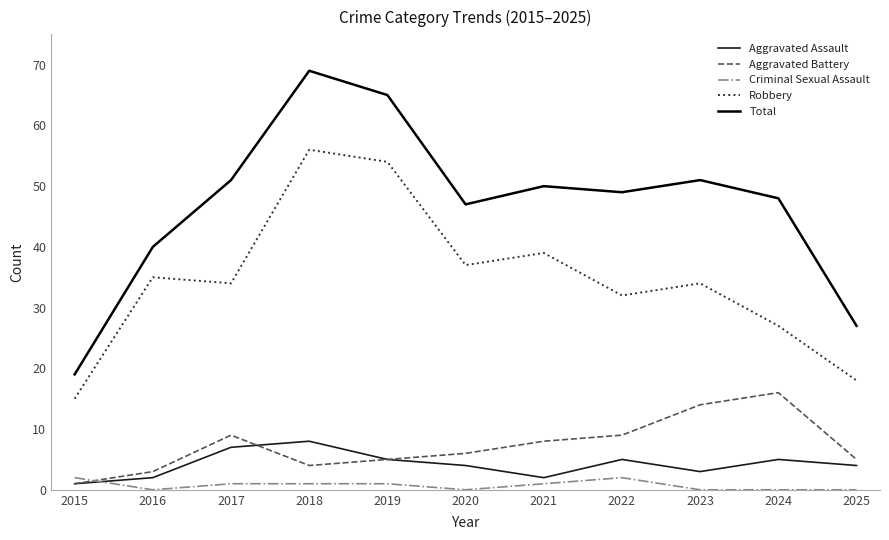

What are all the series names shown in the legend?

Aggravated Assault, Aggravated Battery, Criminal Sexual Assault, Robbery, Total